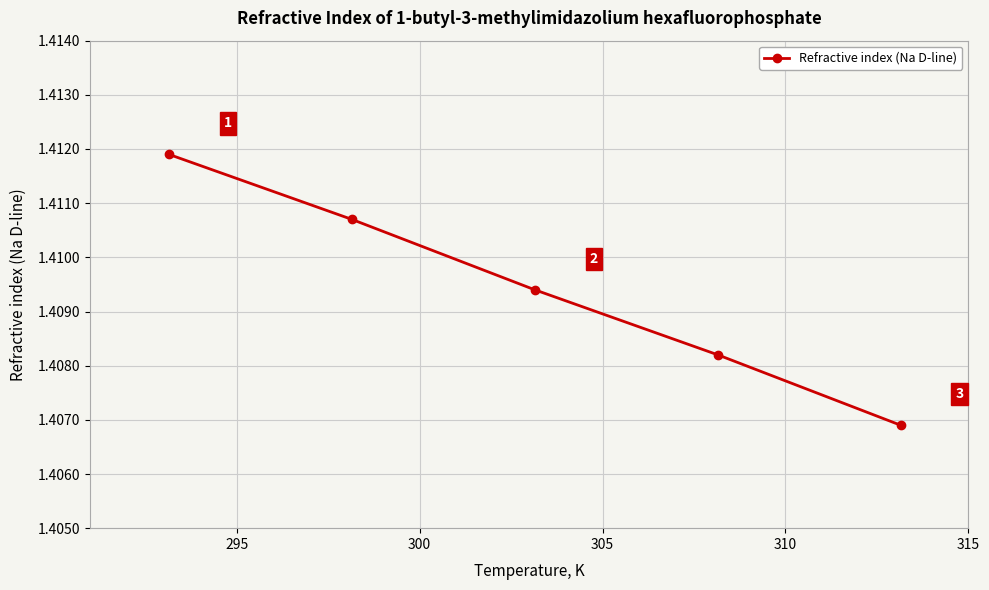

How many values are between 1 and 2?

5